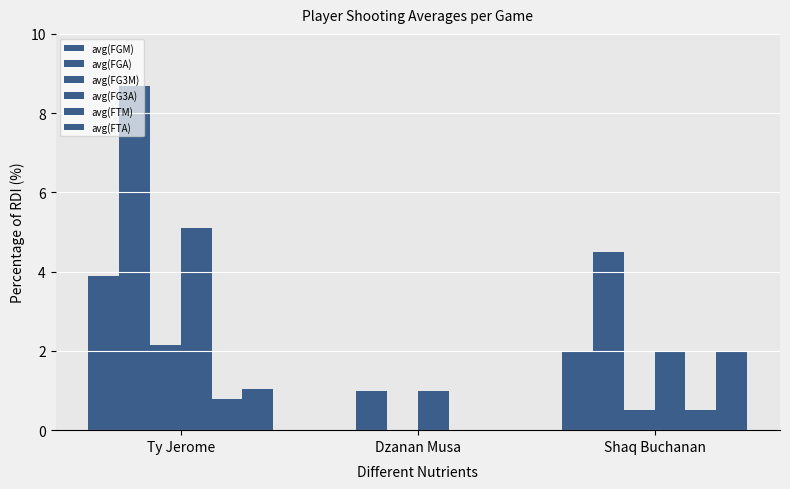

What value does the avg(FG3A) series have at Dzanan Musa?

1.0